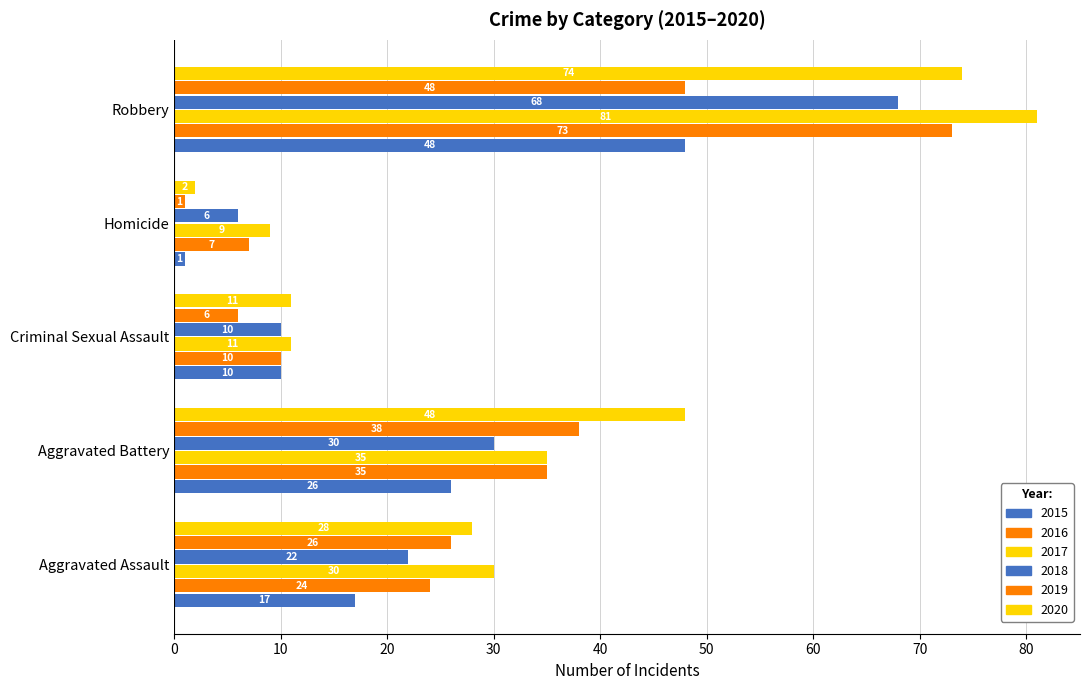

How many data points does each series have?

5